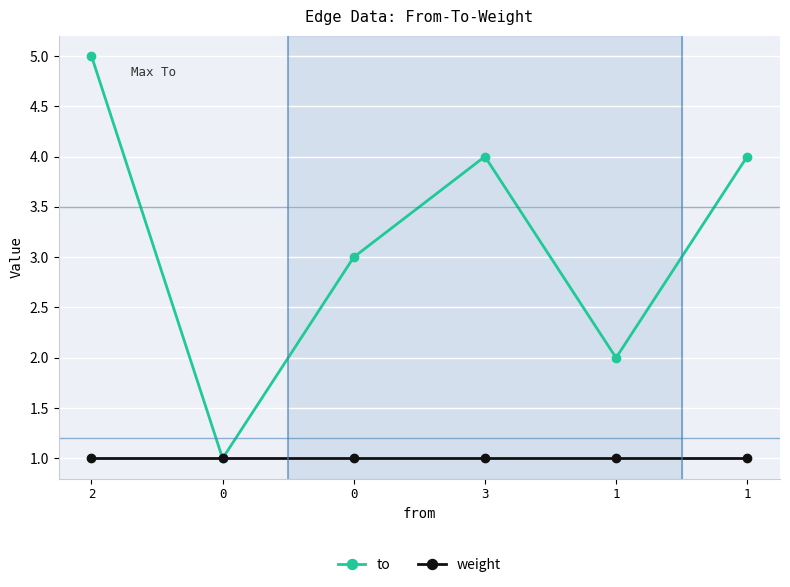

What is the difference between the to values at 0 and 2?

4